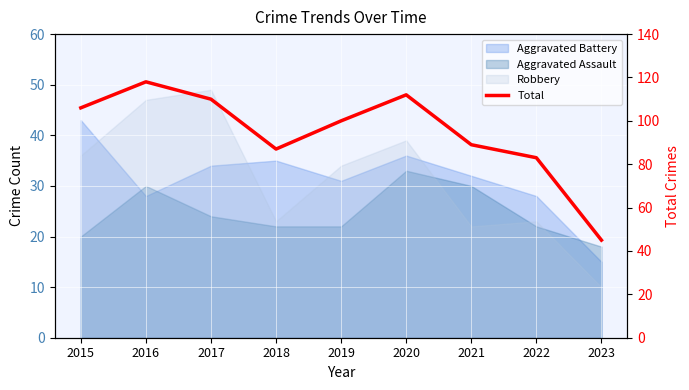

The chart shows a value of 166 at 2016. True or false?

False